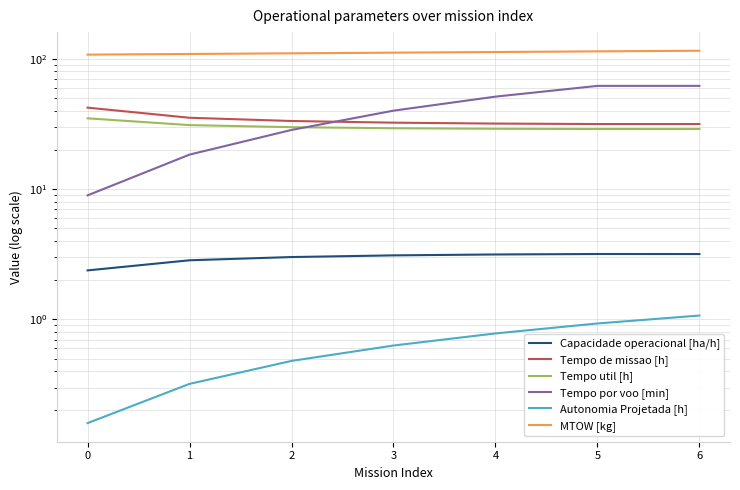

How many distinct data groups are displayed?

6